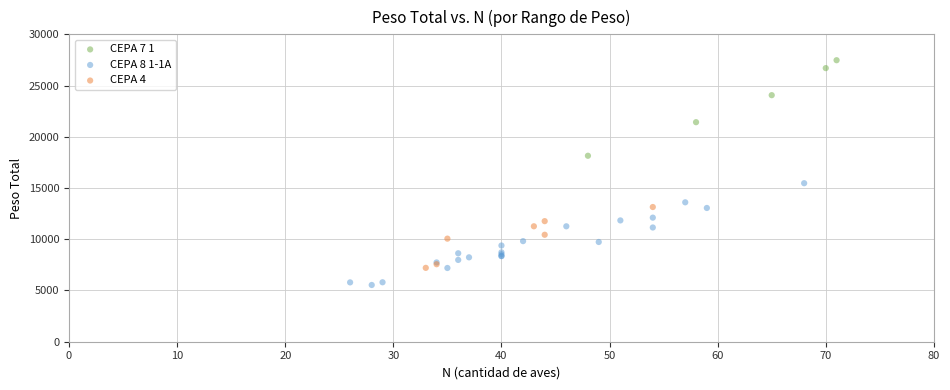

Which series reaches the maximum Y coordinate?

CEPA 7 1